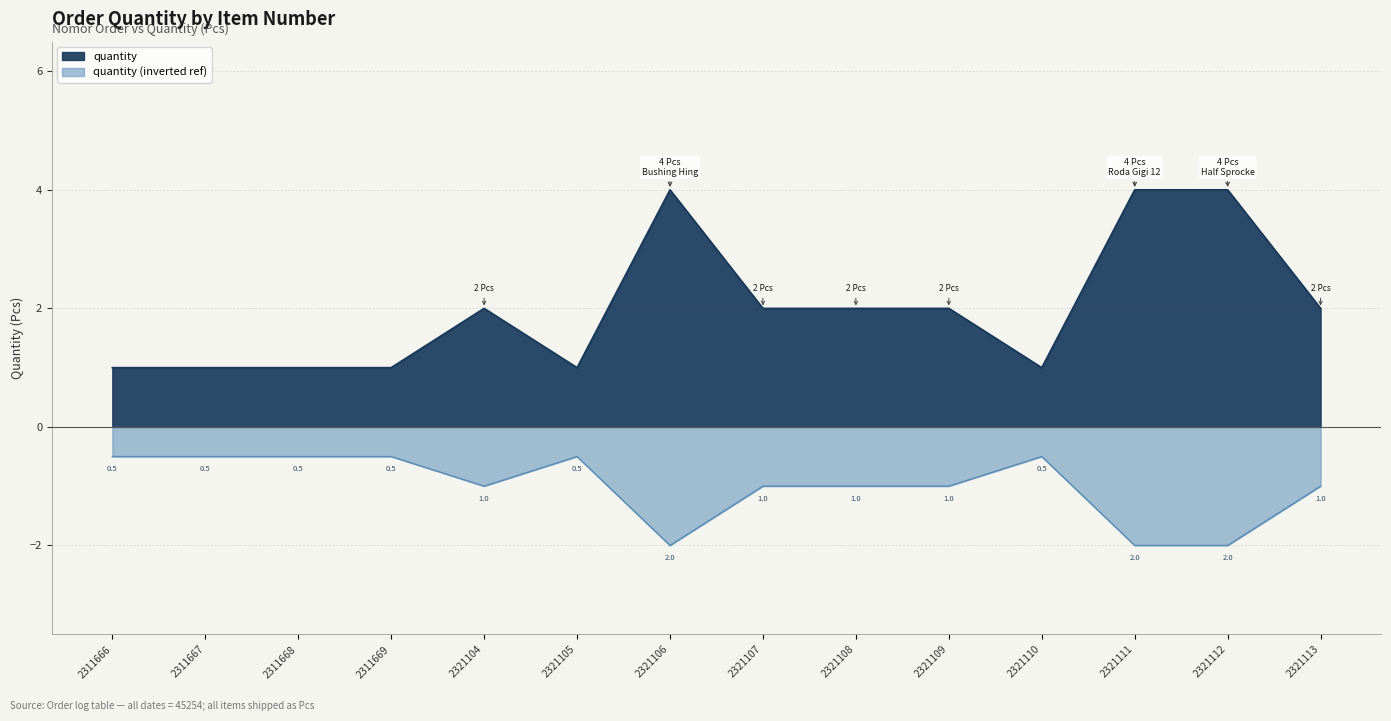

List the labels in order of value, smallest first.

2311666, 2311667, 2311668, 2311669, 2321105, 2321110, 2321104, 2321107, 2321108, 2321109, 2321113, 2321106, 2321111, 2321112